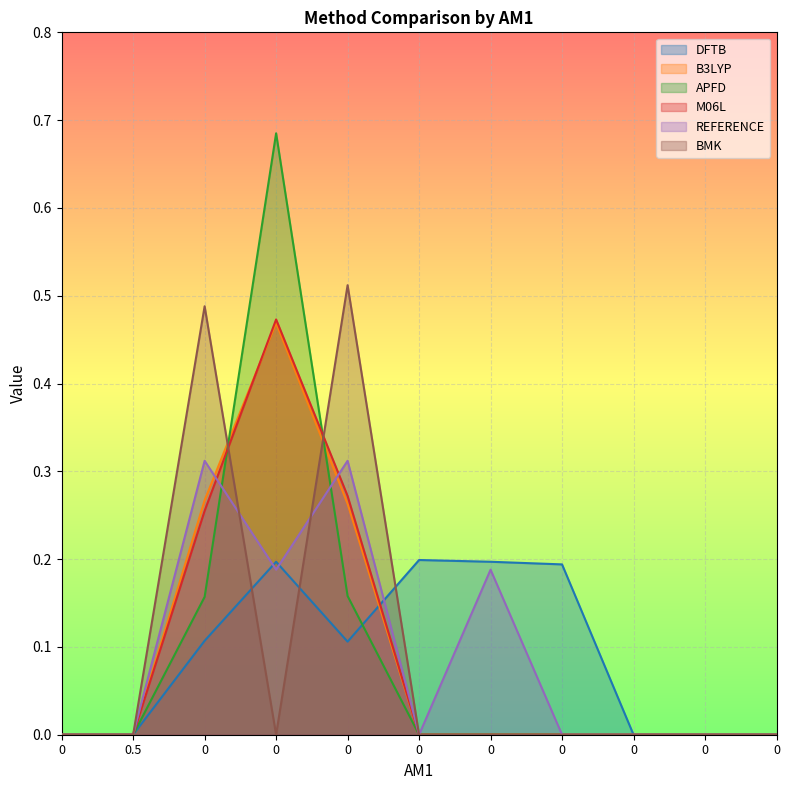

What is the difference between the DFTB values at 0 and 0?

0.2